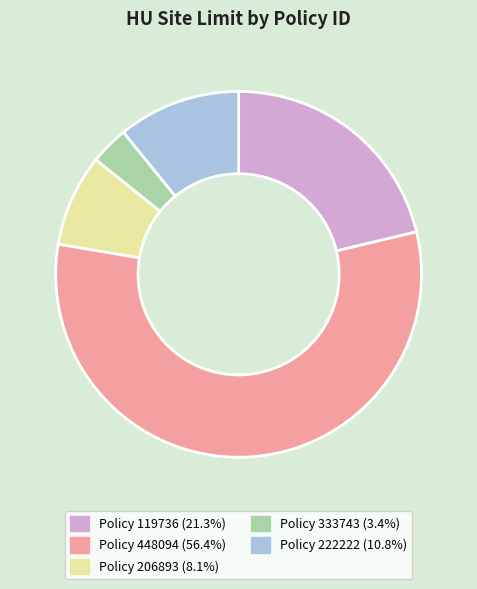

Is there any slice that represents more than half of the pie?

Yes